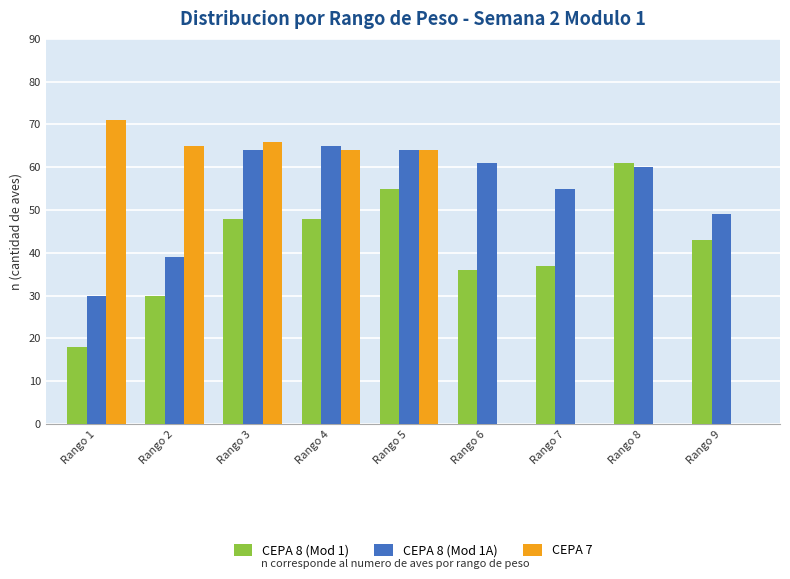

Which series has the widest spread of values?

CEPA 7